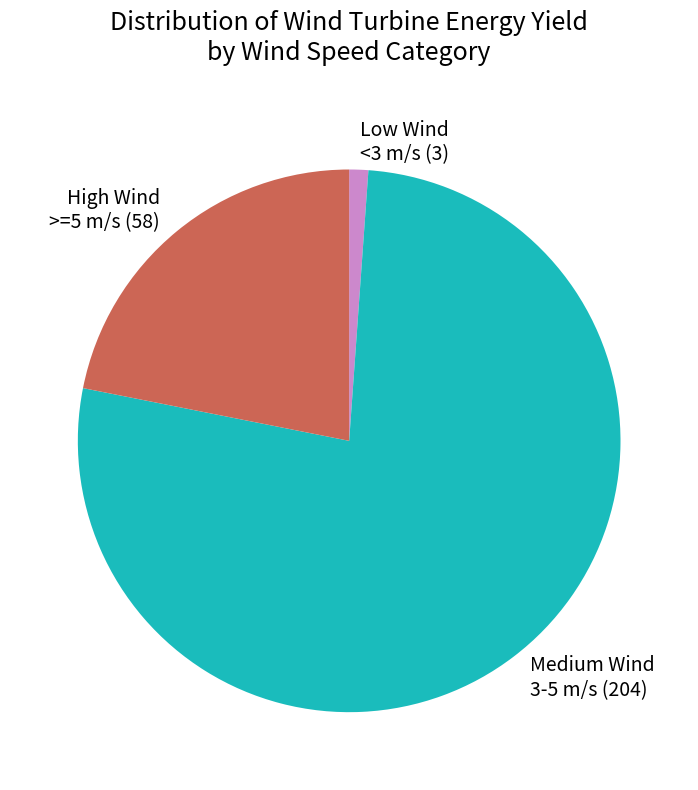

Which category has the smallest portion of the pie?

Low Wind <3 m/s (3)